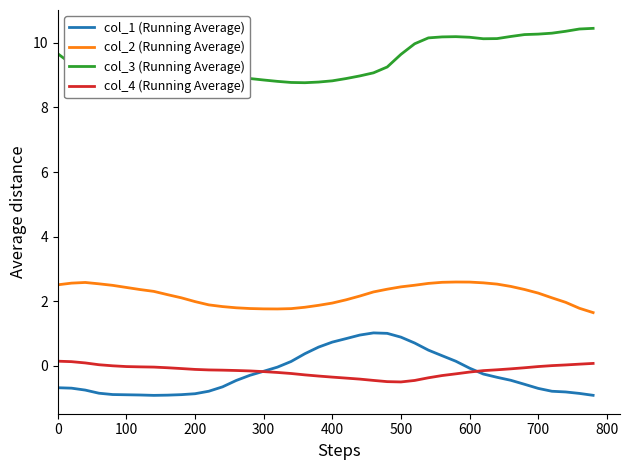

True or false: col_1 (Running Average) and col_3 (Running Average) cross at least once.

False